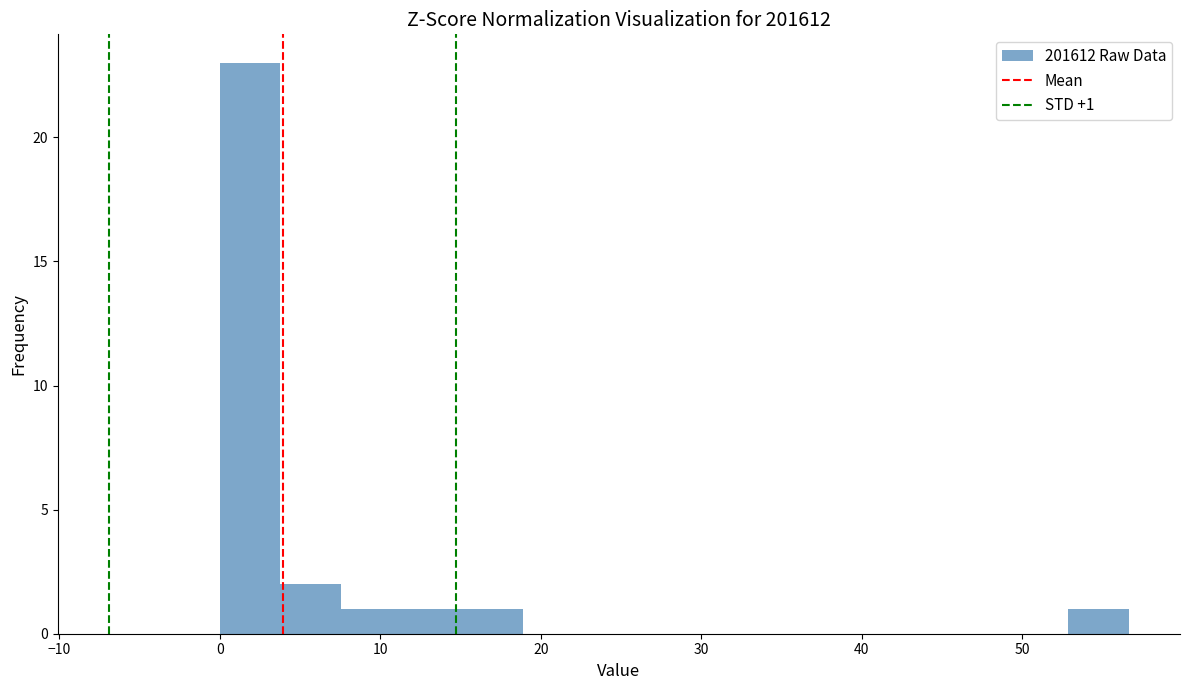

Read against the x-axis, roughly where is the centre of the tallest bar?

2